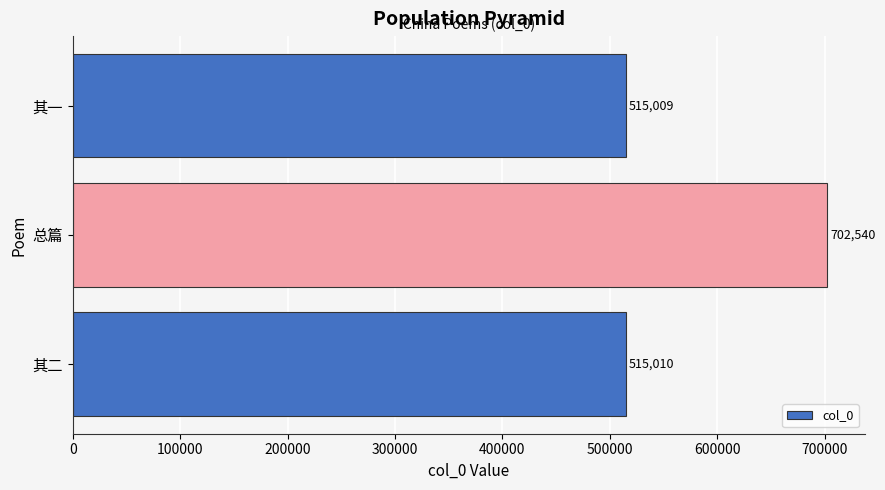

Which has a higher value, 其一 or 其二?

其二